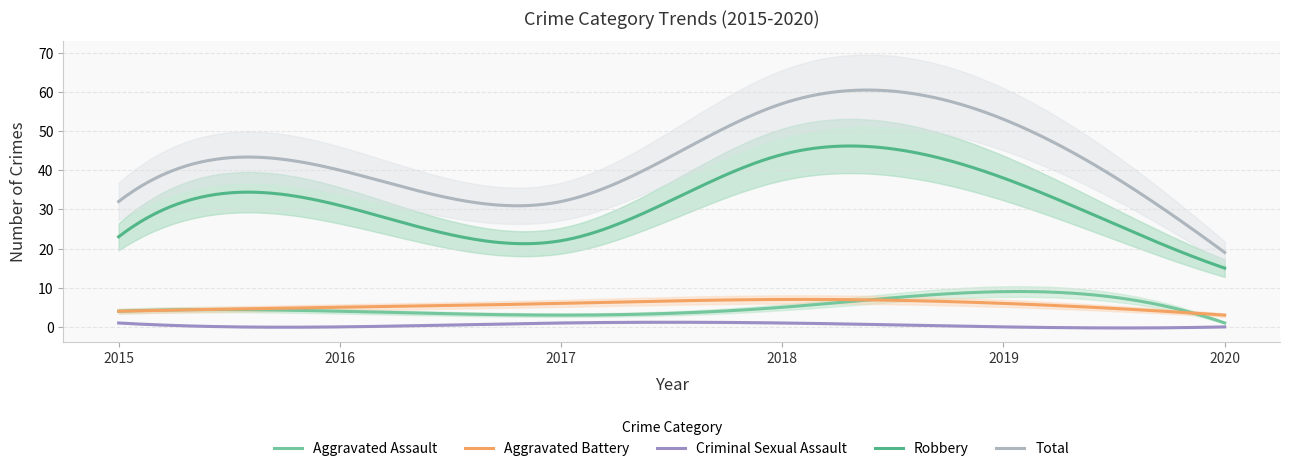

How many lines are shown in the chart?

5